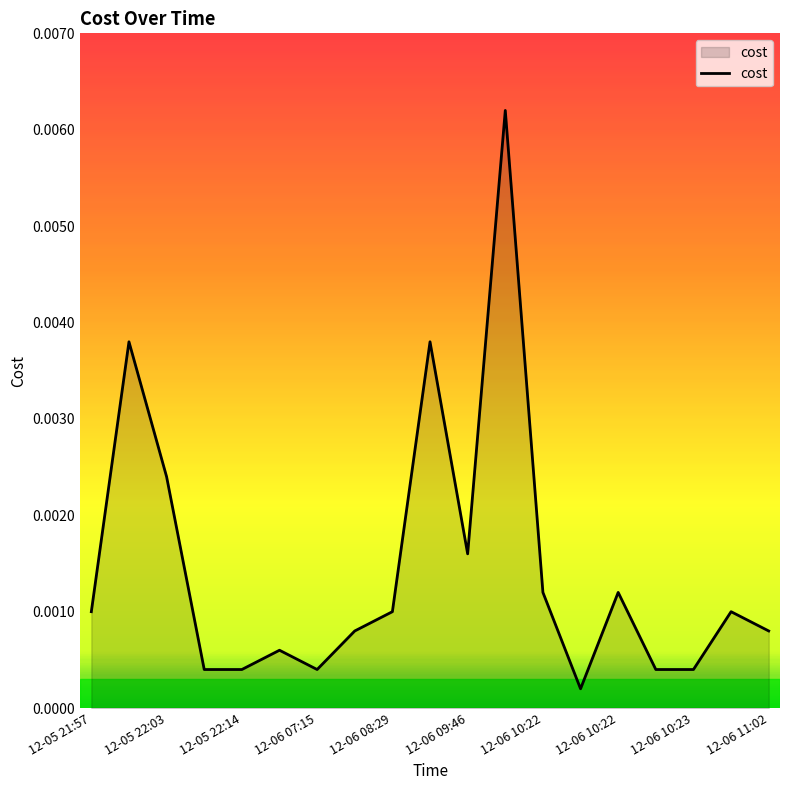

Does the chart display data point markers on the line(s)?

No